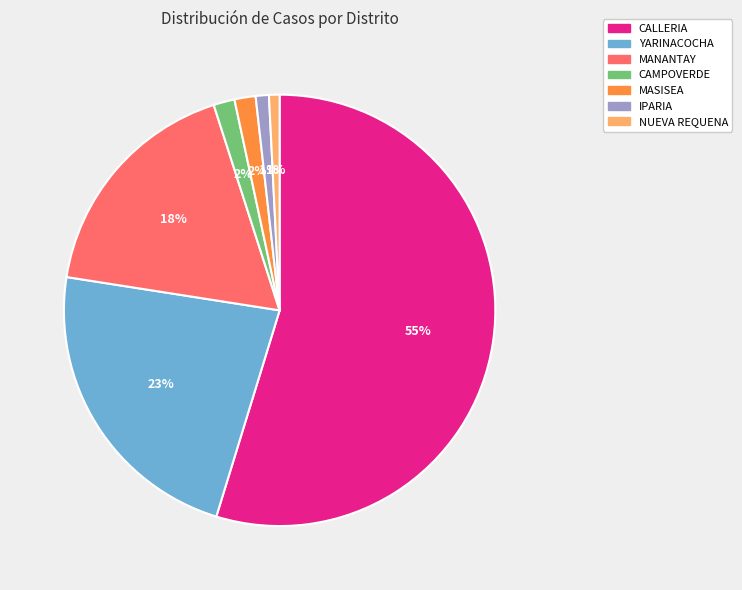

Which slice is the largest?

CALLERIA